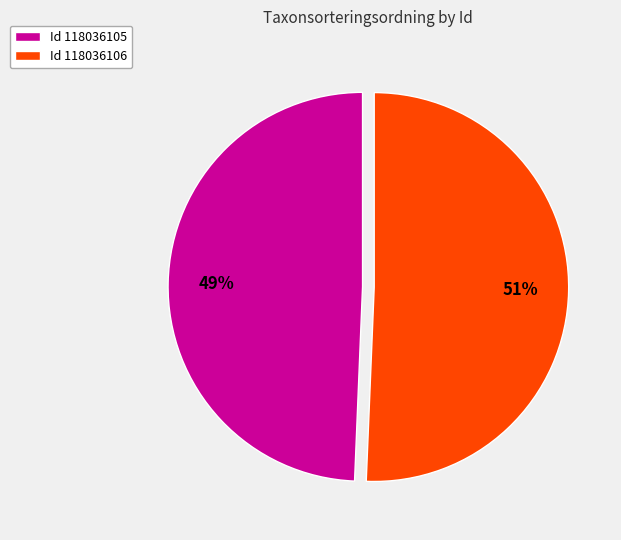

Is it true that Id 118036106 is 56% of the pie?

False